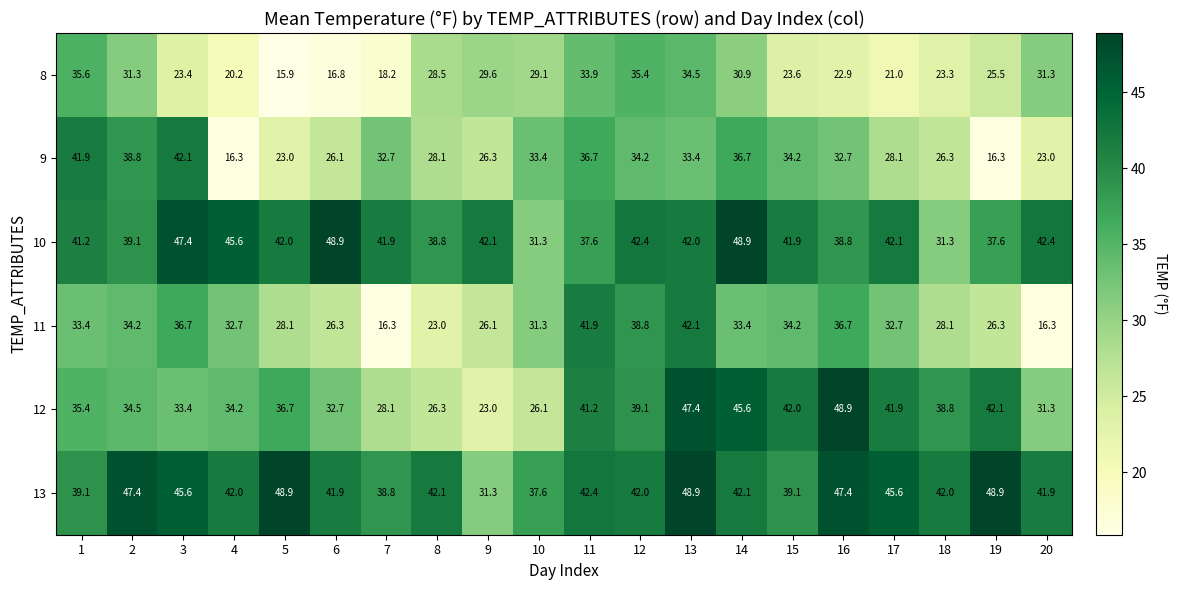

Which series has the widest spread of values?

12